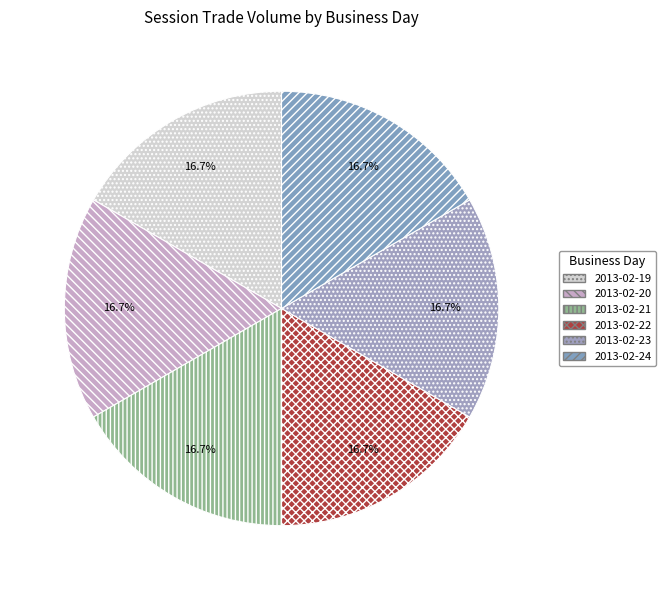

Count the number of slices in the pie.

6